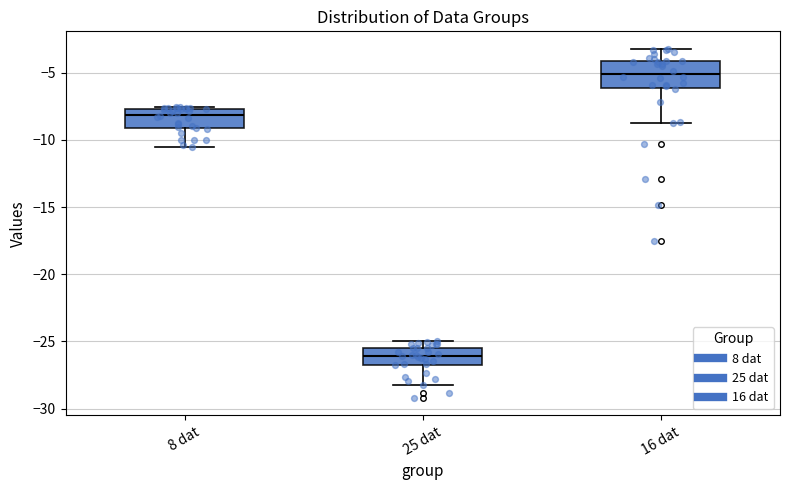

Reading left to right, transcribe this box plot: for each box, give where its median line is, the range the box spans, and where its two whiskers end, as read against the y-axis. The values are not printed on the chart, so give them approximately, as read against the axis.

8 dat: median -8.0, box -9.0 to -7.5, whiskers -10.5 to -7.5
25 dat: median -26.0, box -26.5 to -25.5, whiskers -28.0 to -25.0
16 dat: median -5.0, box -6.0 to -4.0, whiskers -8.5 to -3.0